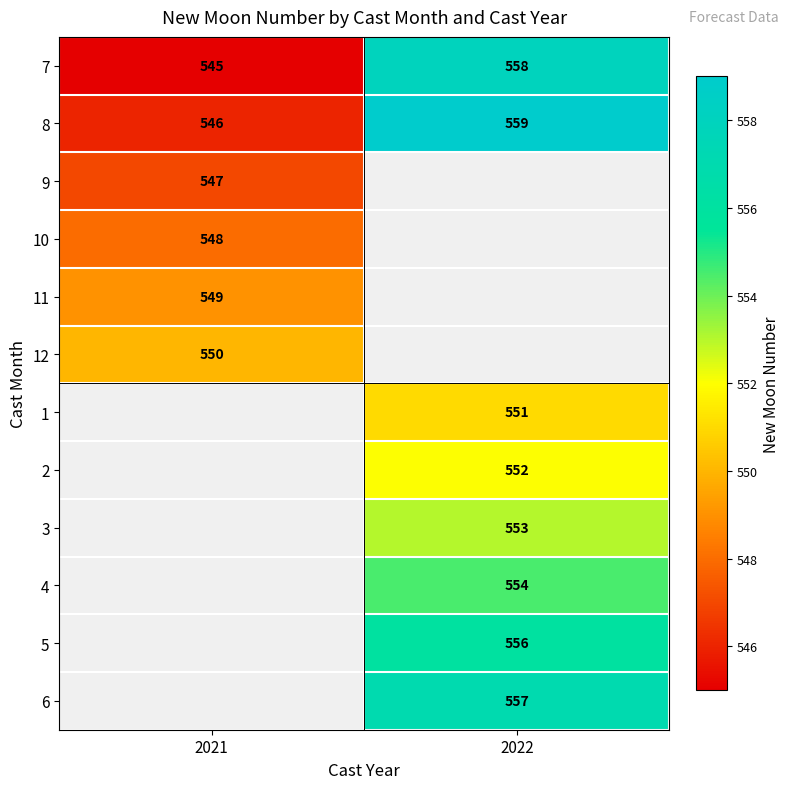

Is it true that 2 equals 128 at 2022?

False